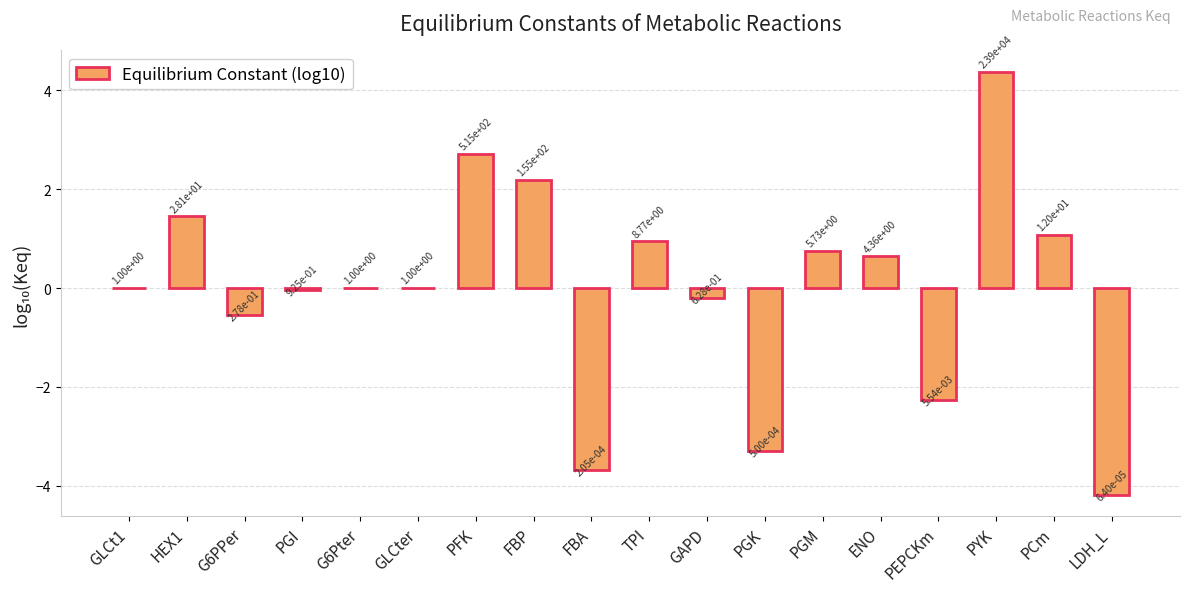

Rank the categories by value from lowest to highest.

LDH_L, FBA, PGK, PEPCKm, G6PPer, GAPD, PGI, GLCt1, G6Pter, GLCter, ENO, PGM, TPI, PCm, HEX1, FBP, PFK, PYK